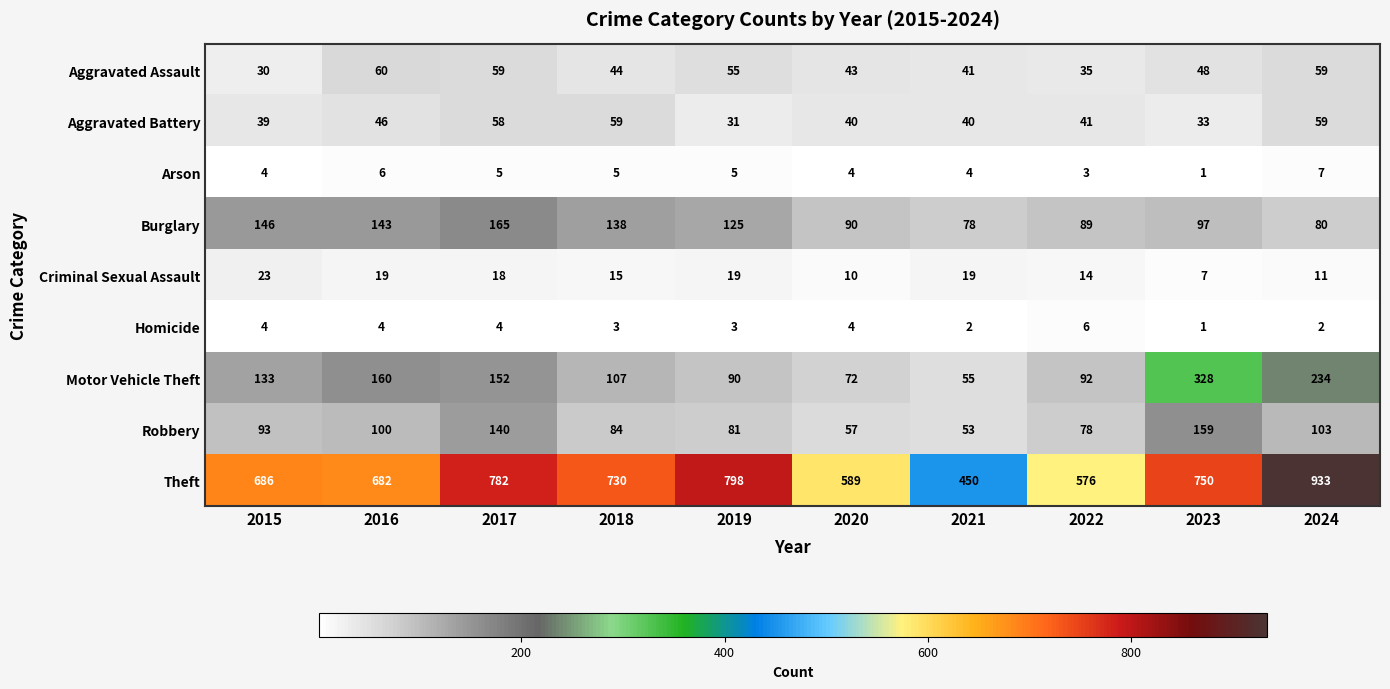

Is it true that Theft equals 1076 at 2016?

False